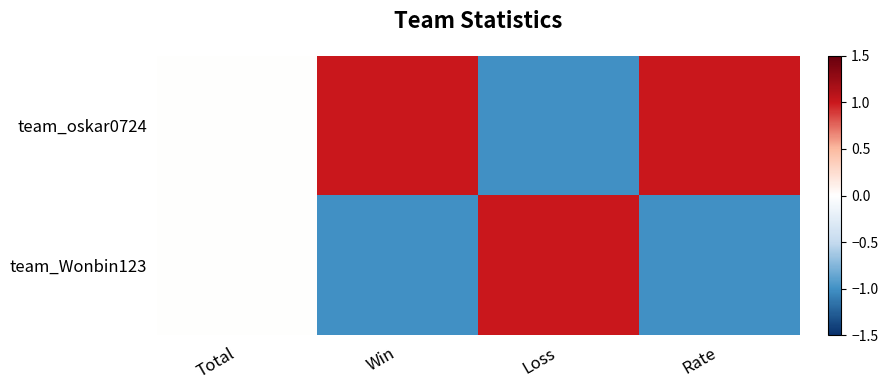

Which series has the largest total across all categories?

team_oskar0724